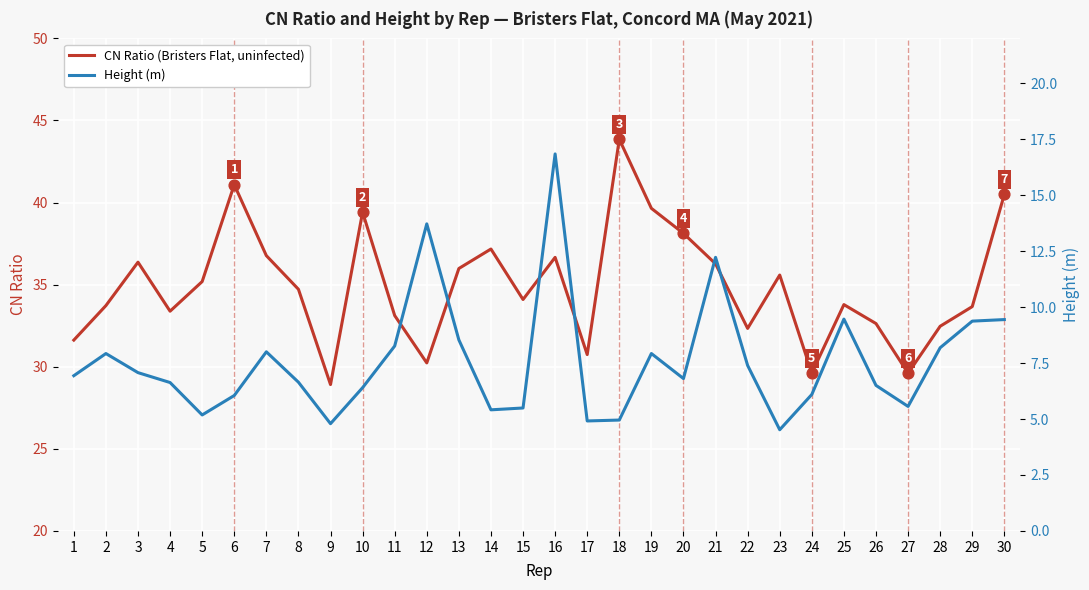

Which series contains the lowest Y value?

Height (m)